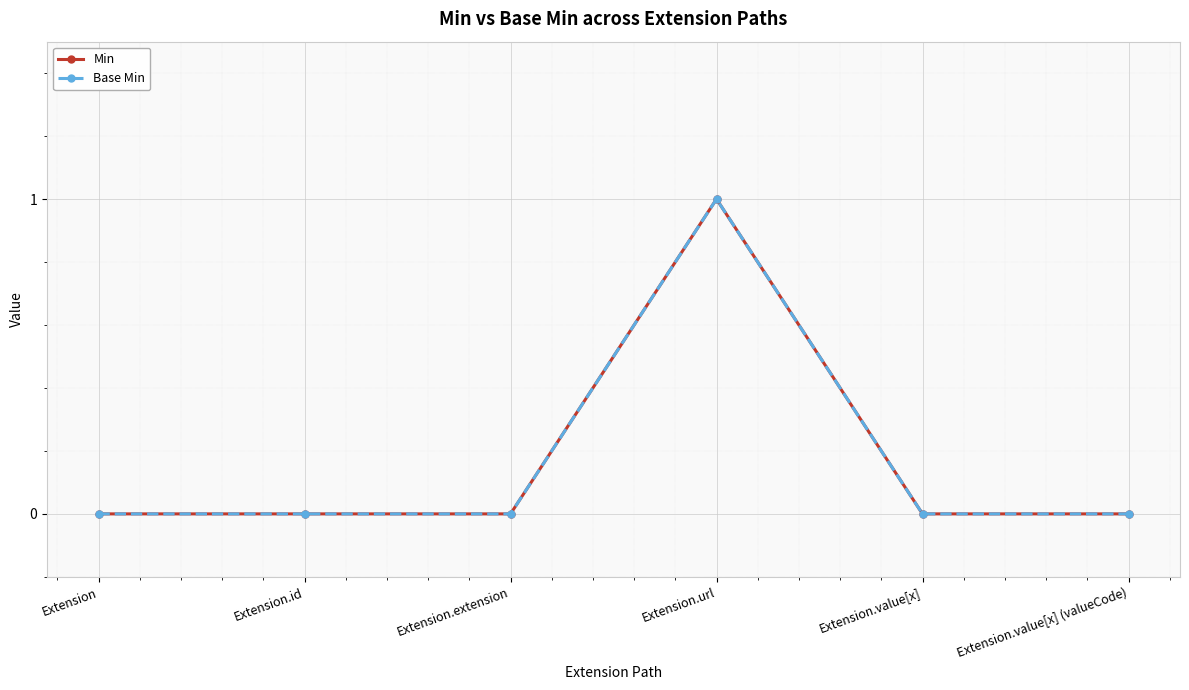

Is this an area chart (filled region under the line)?

No